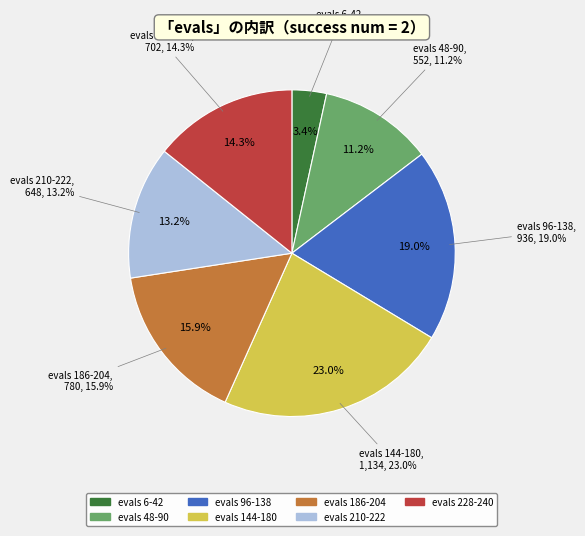

Between 72 and 186, which is larger?

186